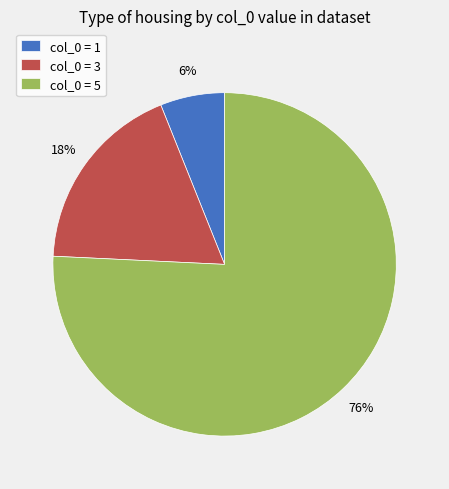

True or false: col_0 = 5 accounts for 76% of the total.

True